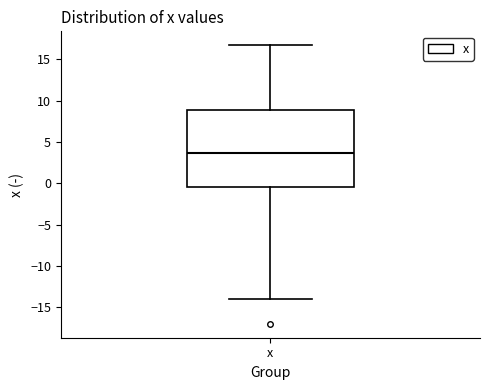

Transcribe this box plot: give where the median line is, the range the box spans, and where the two whiskers end, as read against the y-axis. The values are not printed on the chart, so give them approximately, as read against the axis.

median 3.5, box -0.5 to 9.0, whiskers -14.0 to 16.5